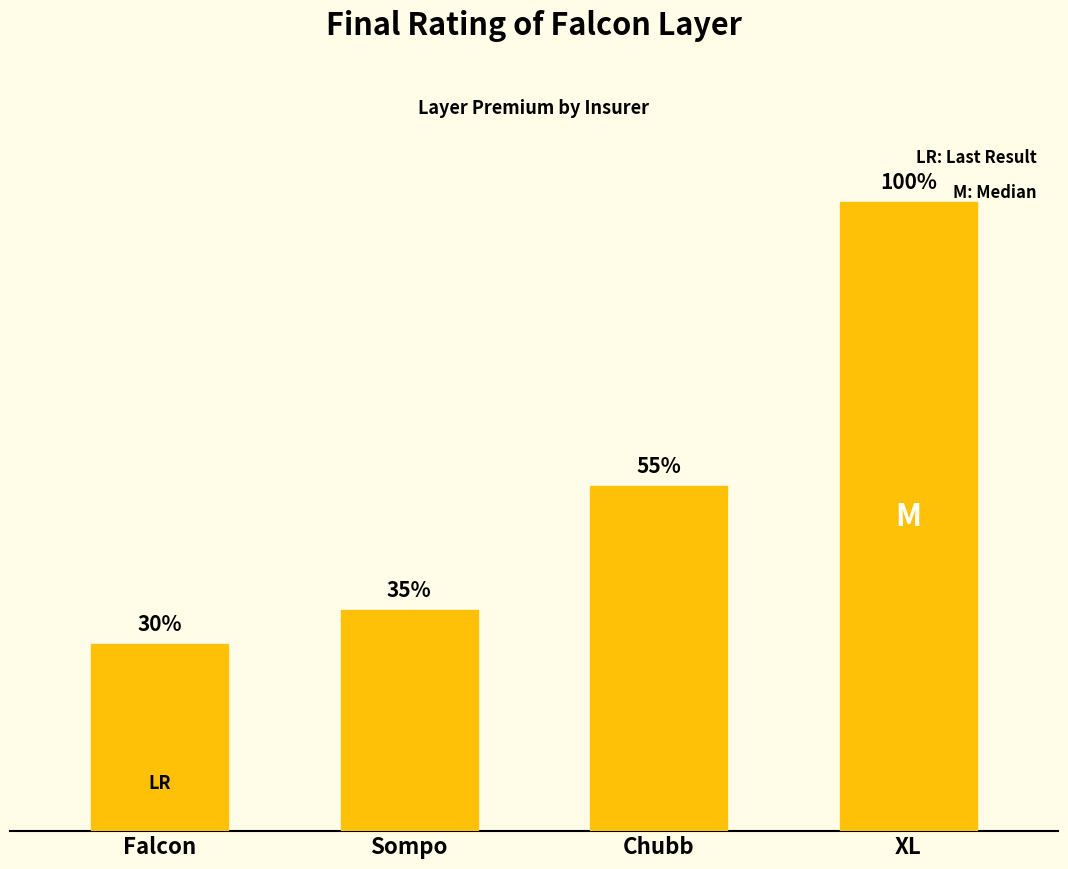

The chart shows a value of 713691.6 at Sompo. True or false?

False